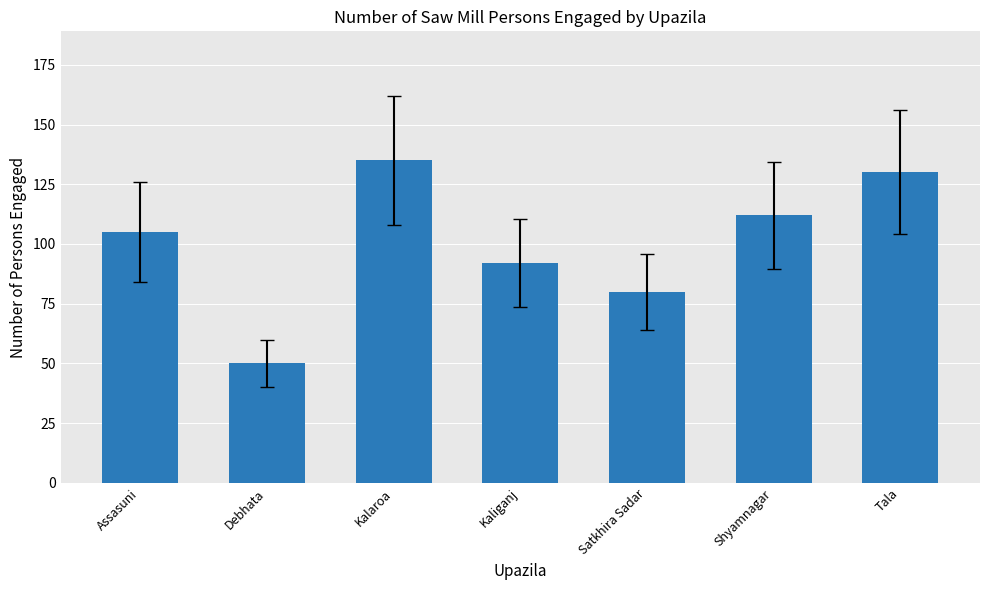

Reading left to right, extract all data points from this chart.

Assasuni=105	Debhata=50	Kalaroa=135	Kaliganj=92	Satkhira Sadar=80	Shyamnagar=112	Tala=130